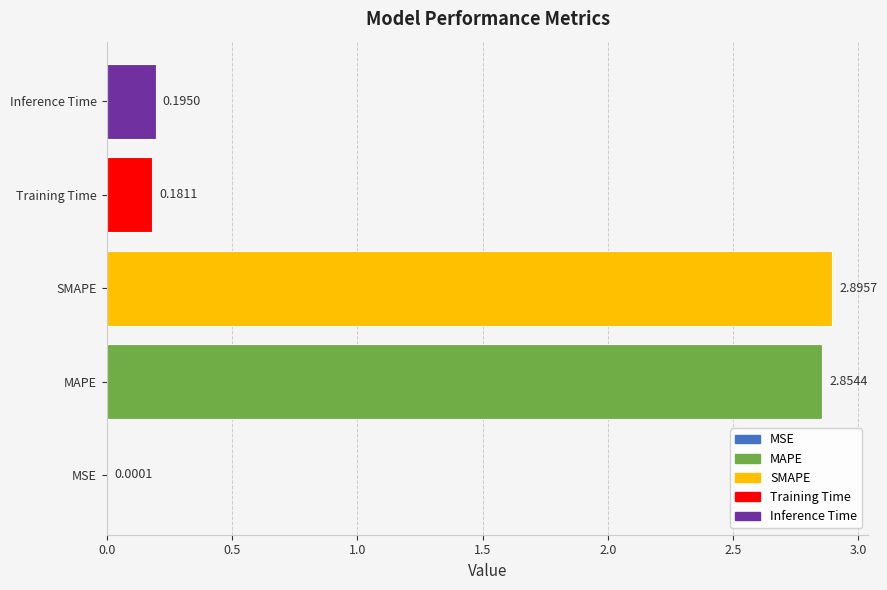

Which has a higher value, Training Time or SMAPE?

SMAPE